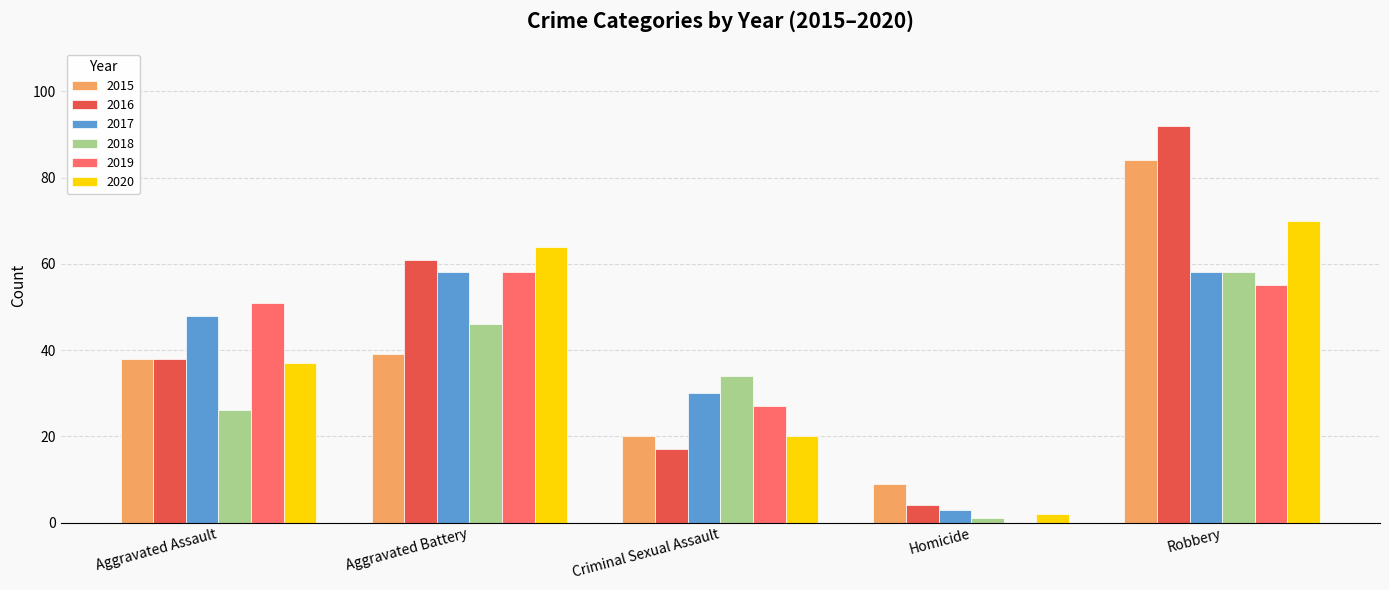

What is the difference between the 2019 values at Robbery and Homicide?

55